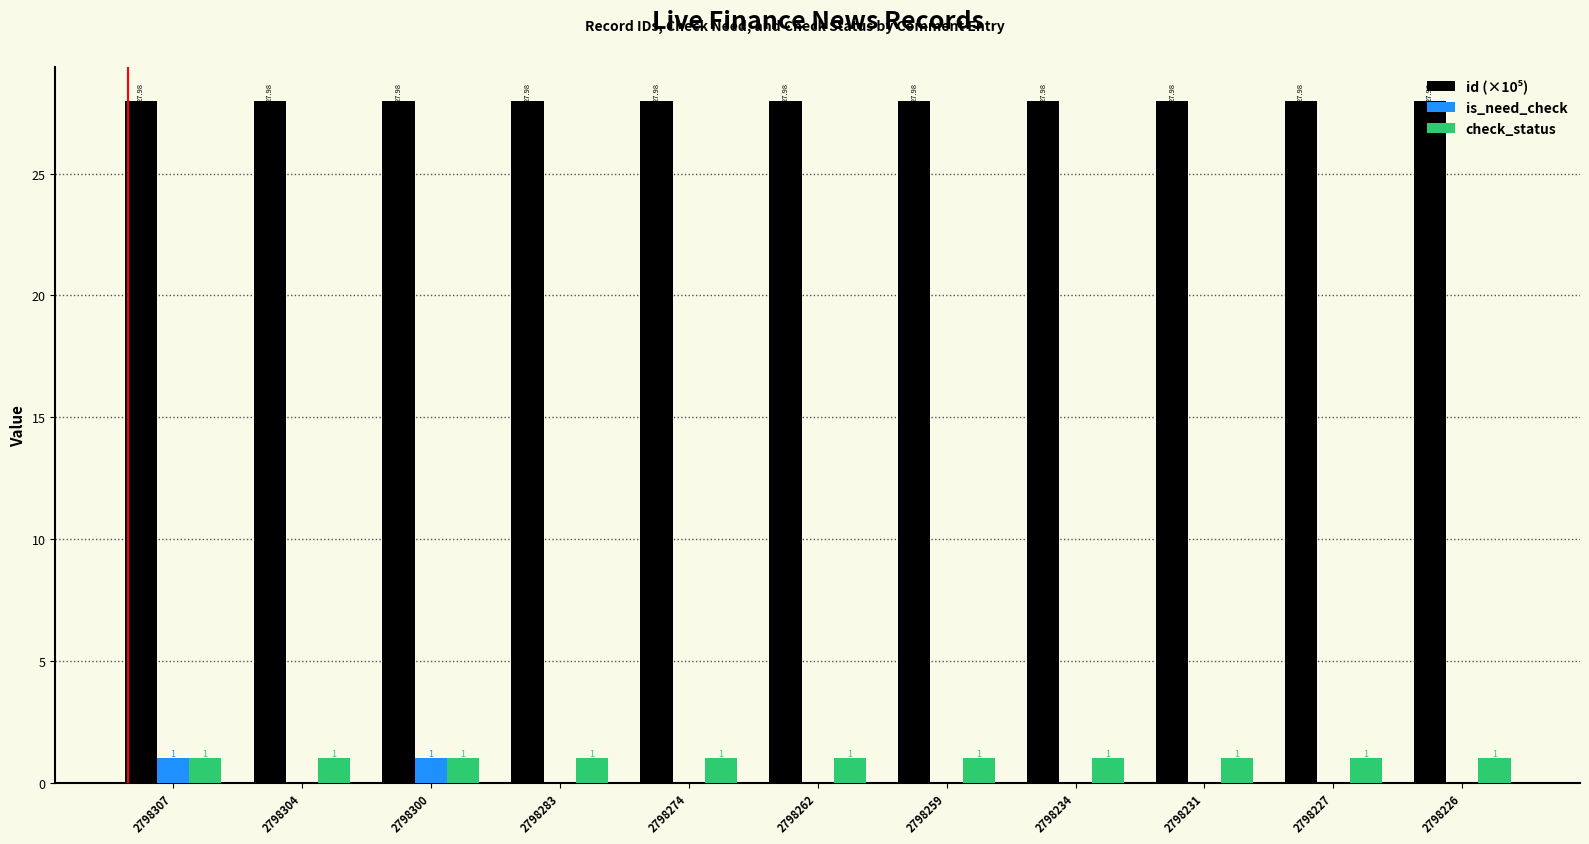

What is the total value across all series at 2798231?

29.0